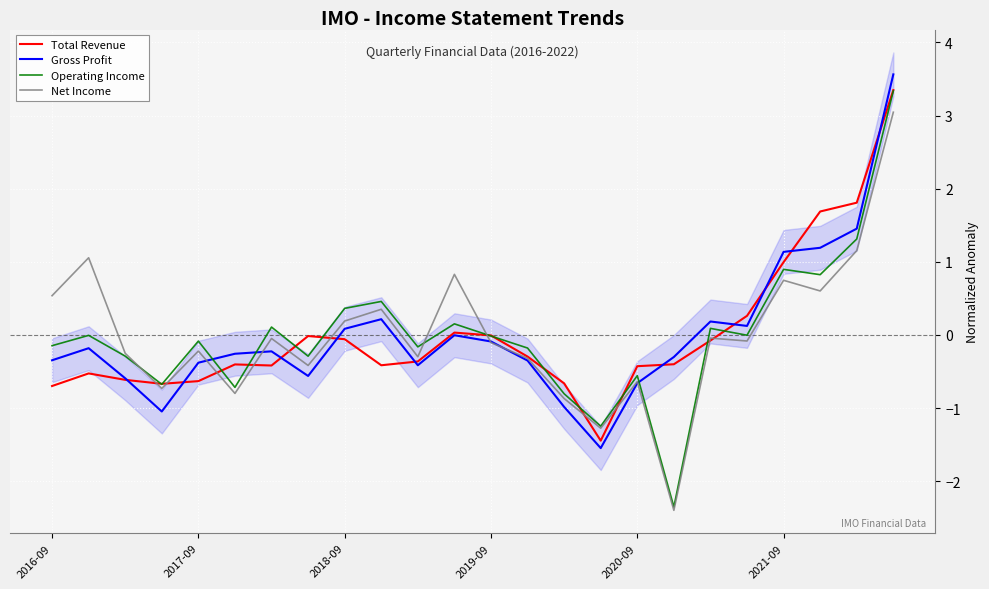

How many intersections are there between Gross Profit and Operating Income?

3